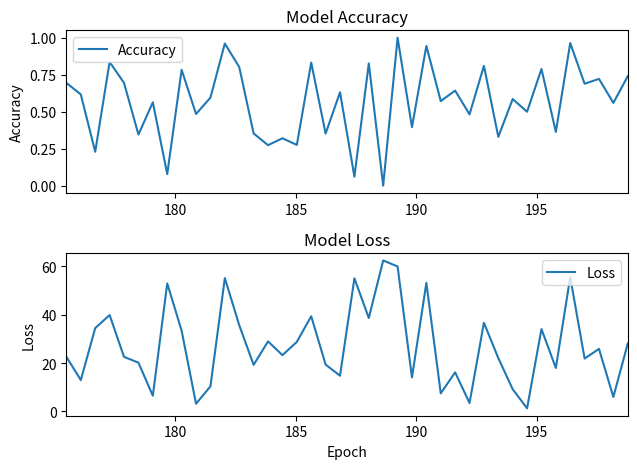

List the series in order of their peak value, lowest first.

Accuracy, Loss